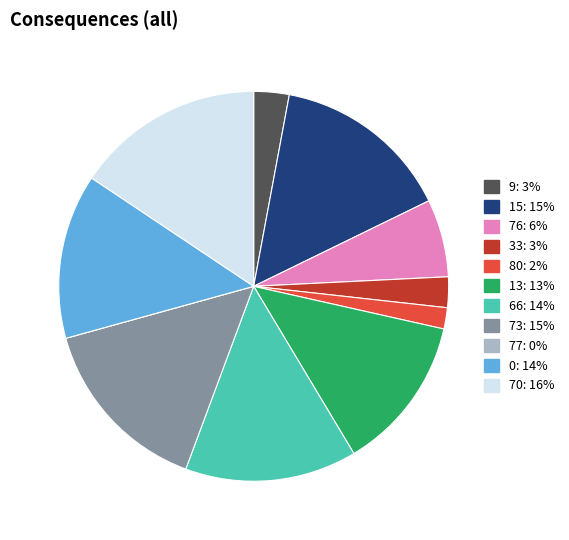

Is it true that 70 is 3% of the pie?

False